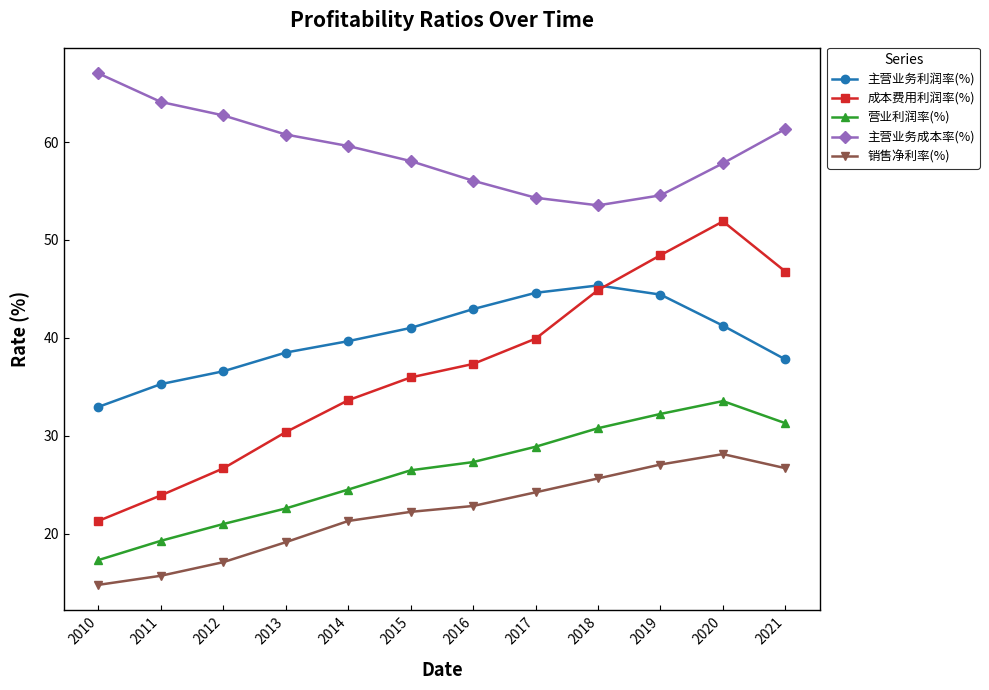

Rank the series by their maximum value, from highest to lowest.

主营业务成本率(%), 成本费用利润率(%), 主营业务利润率(%), 营业利润率(%), 销售净利率(%)